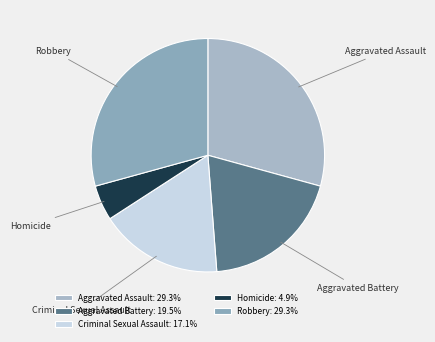

Do Aggravated Assault and Robbery together represent more than half of the pie?

Yes